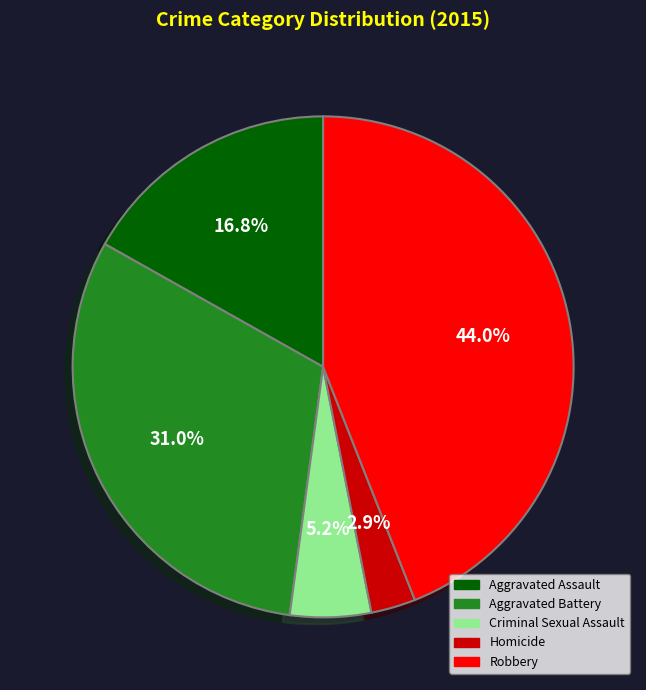

The Criminal Sexual Assault slice represents 17% of the pie. True or false?

False